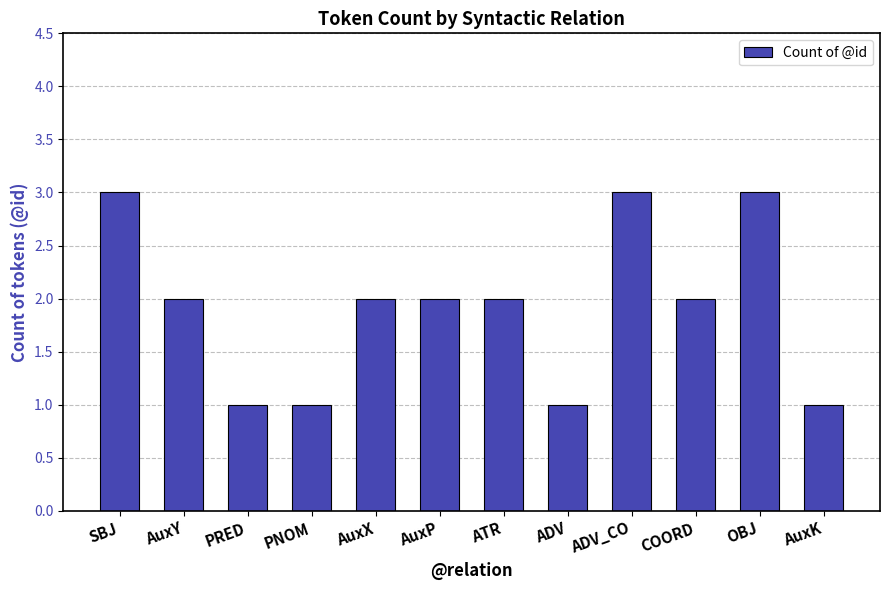

True or false: the data shows 1 at AuxX.

False